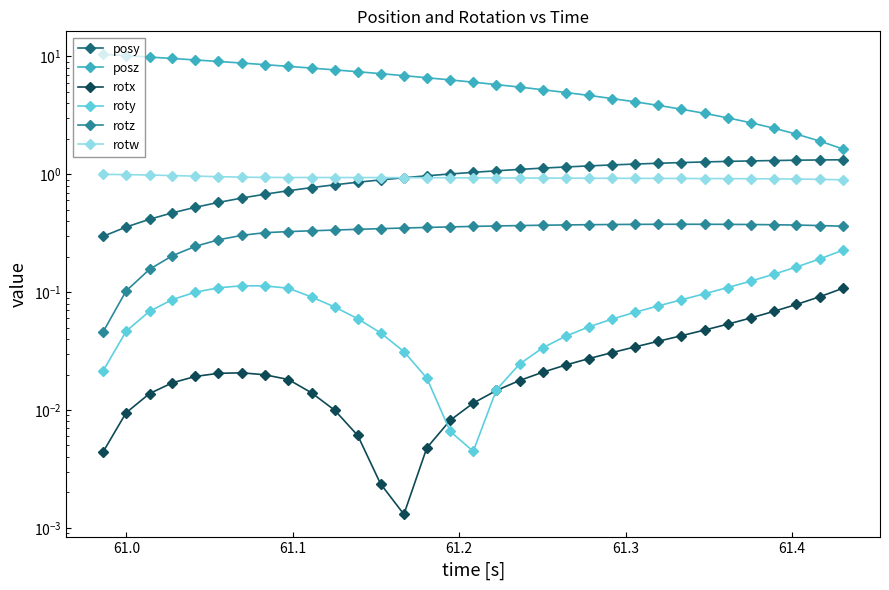

True or false: roty and posy intersect in this chart.

False